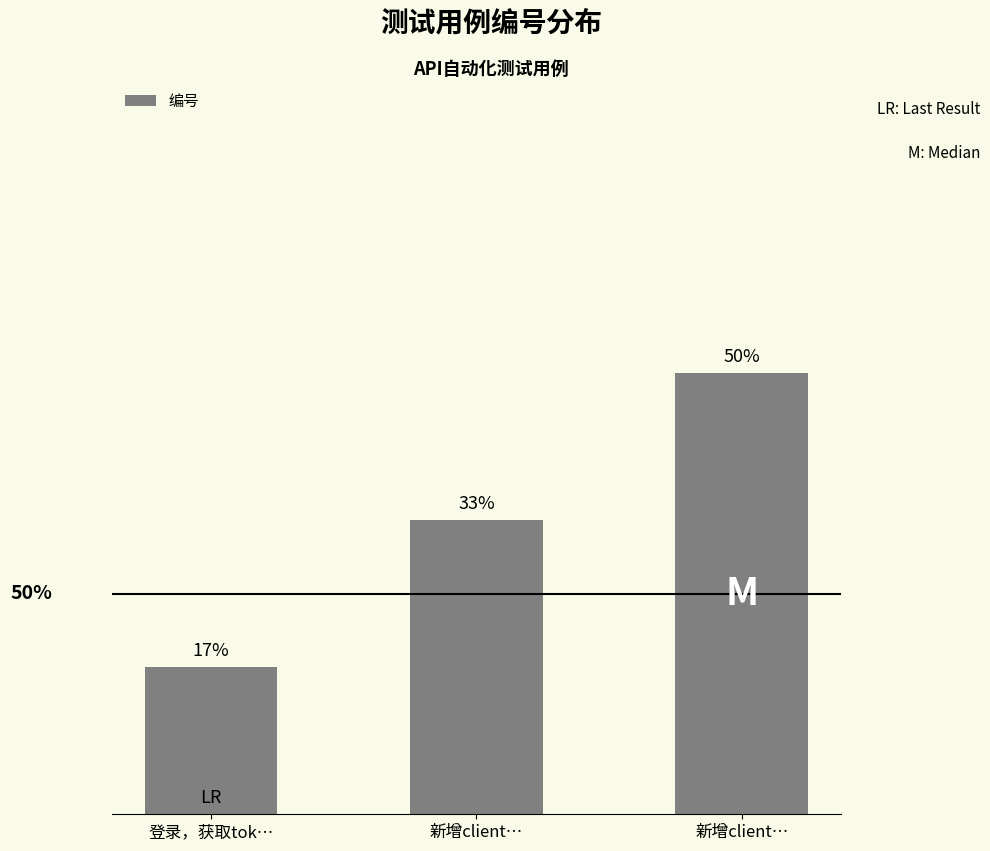

At which category does the chart reach its peak across all series?

新增client…